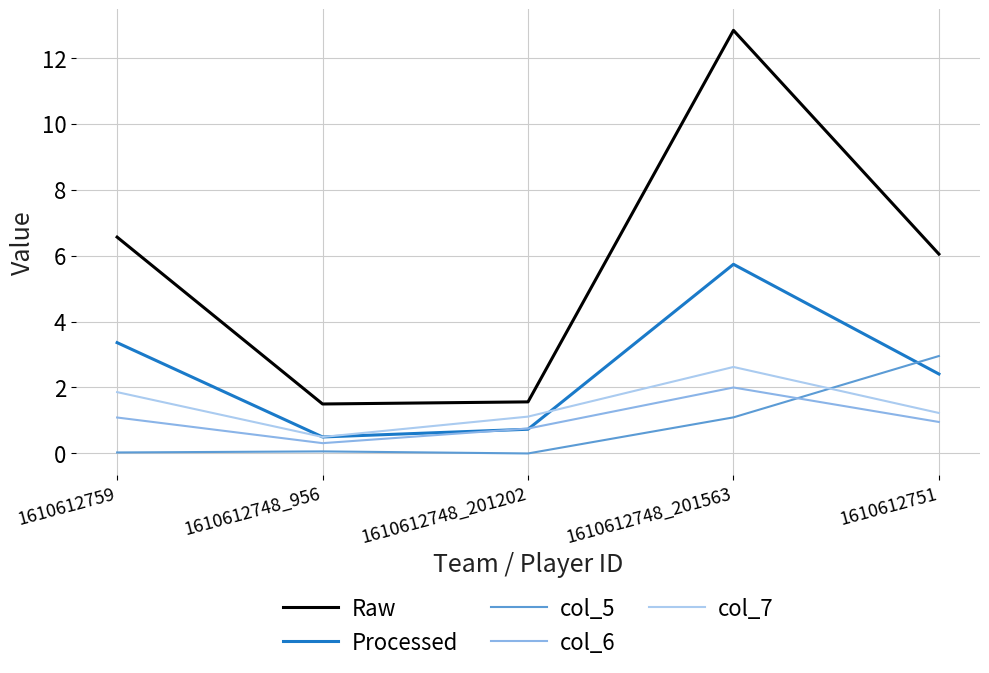

Rank the series at 1610612748_201563 from lowest to highest value.

col_5, col_6, col_7, Processed, Raw